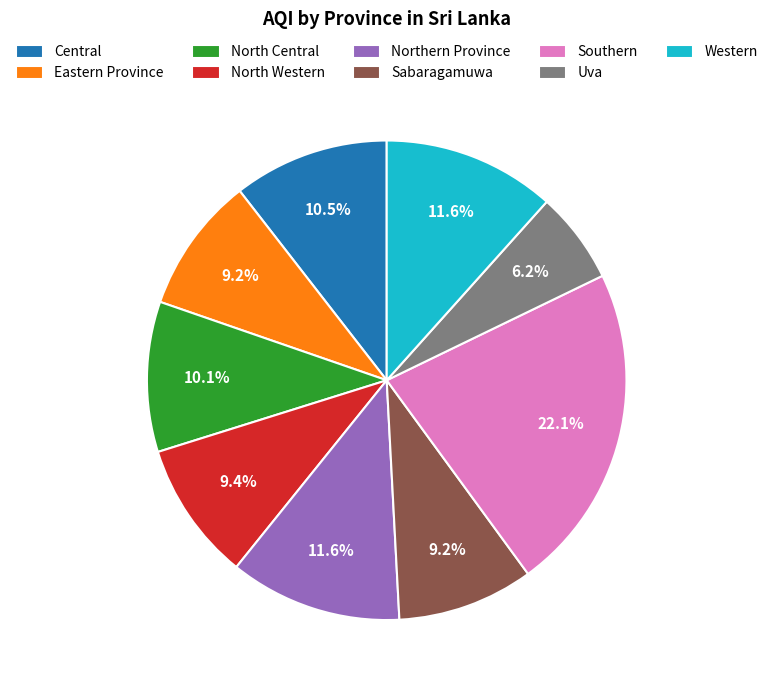

The North Central slice represents 5% of the pie. True or false?

False